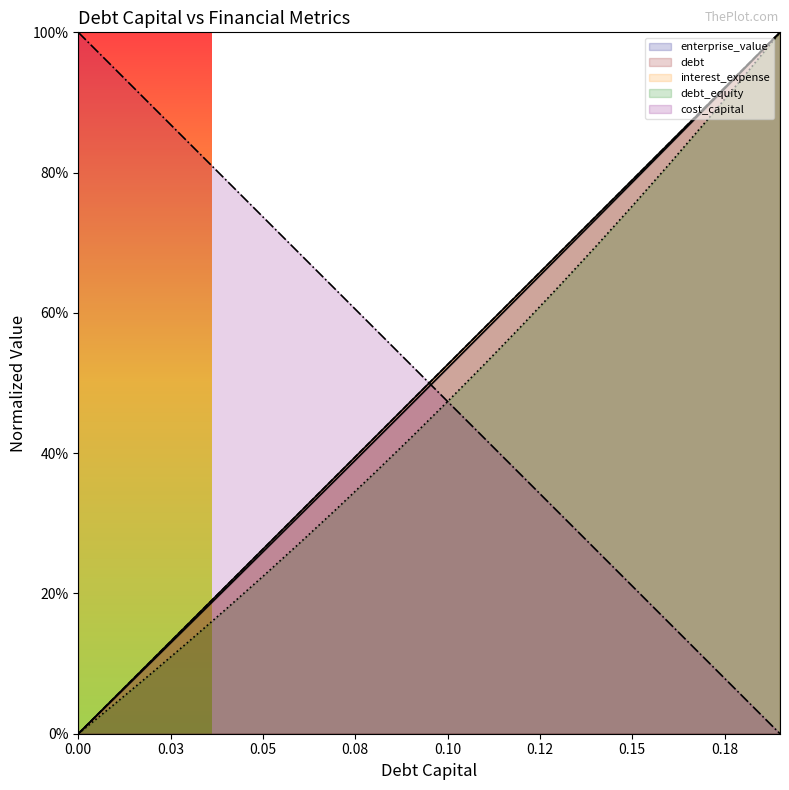

Does the chart display data point markers on the line(s)?

No